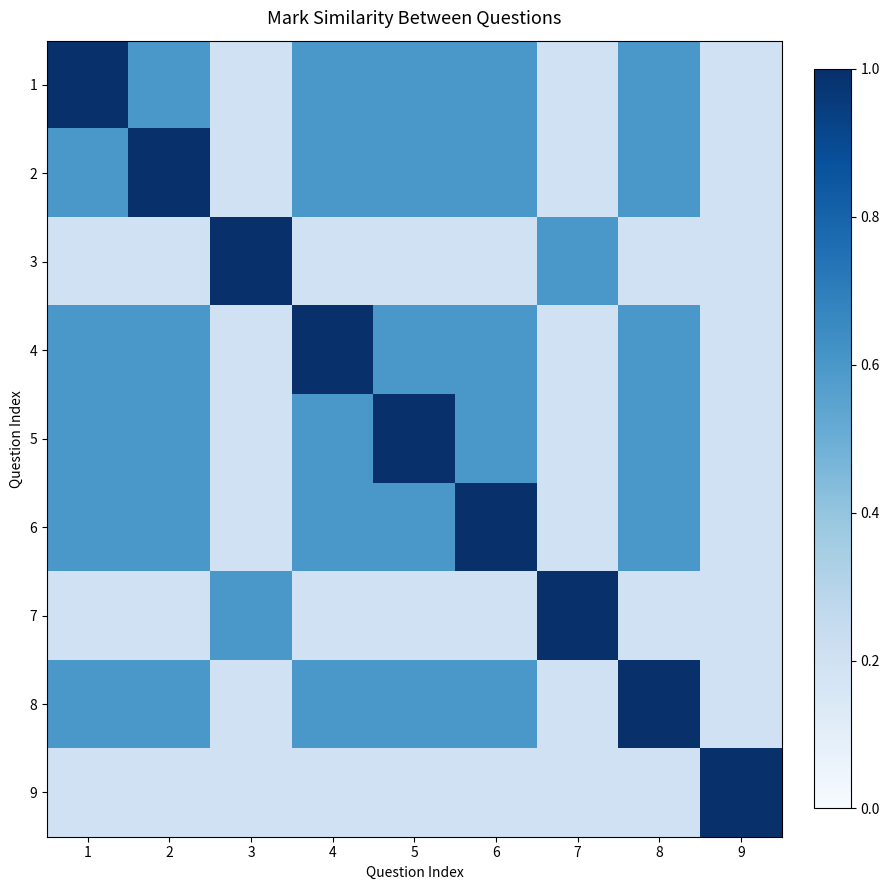

What is the difference between the highest and lowest values at 9?

0.8